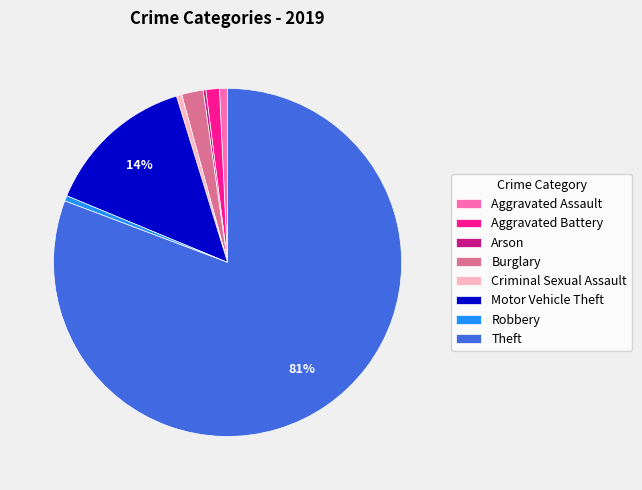

Between Theft and Robbery, which is larger?

Theft